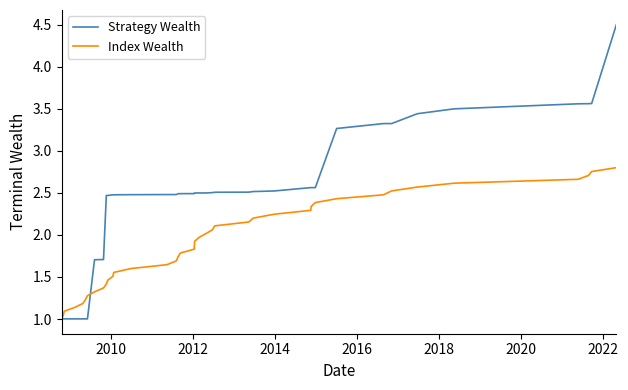

Which series has the widest spread of values?

Strategy Wealth